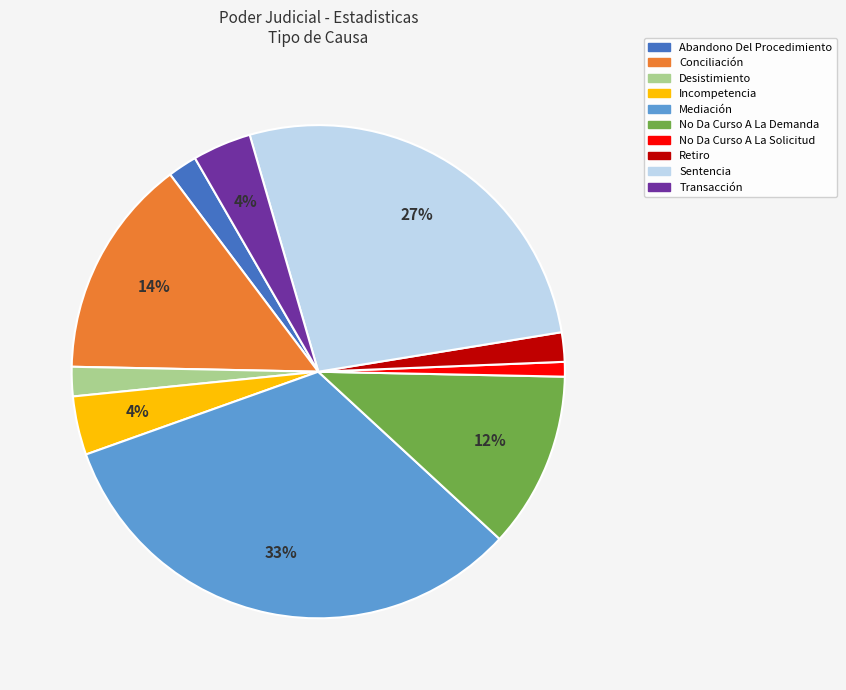

To the nearest percent, what portion does Abandono Del Procedimiento represent?

2%